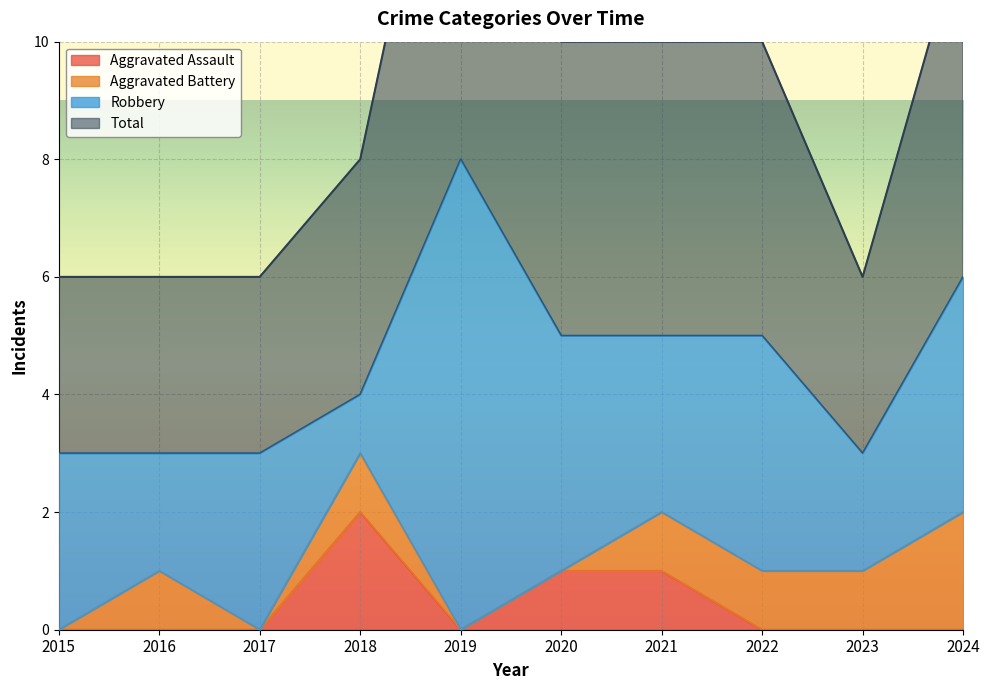

How many values in Aggravated Assault are above zero?

3